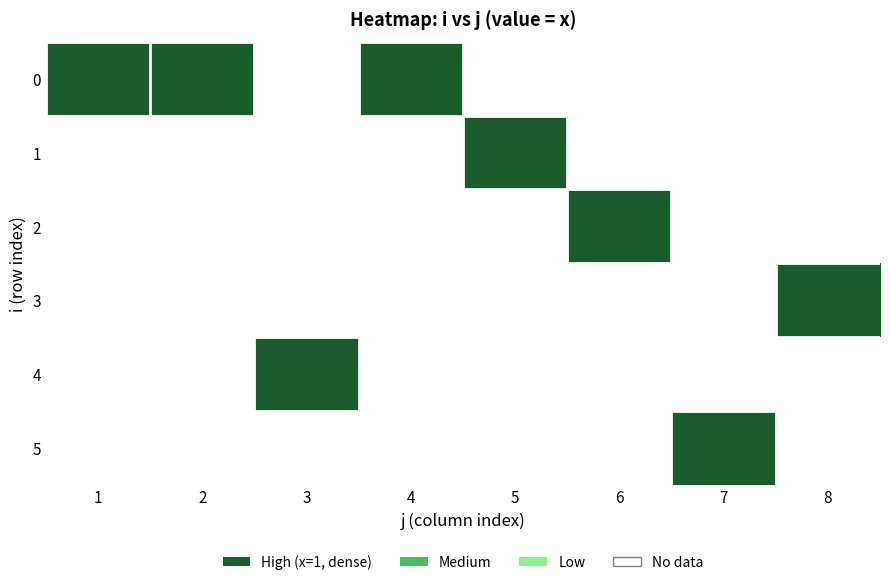

Is the value of 3 at 2 greater than the value of 0 at 2?

No